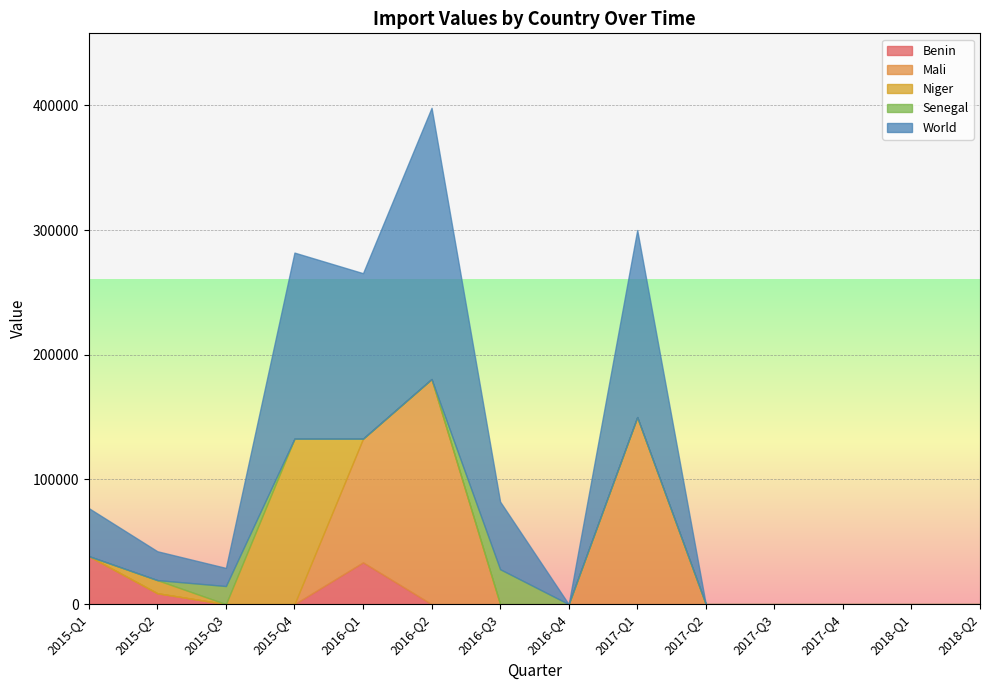

True or false: World and Benin intersect in this chart.

False